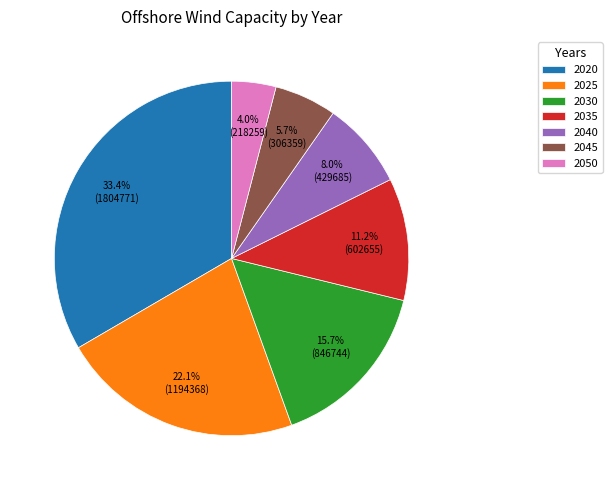

Is 2045 the majority of the pie?

No